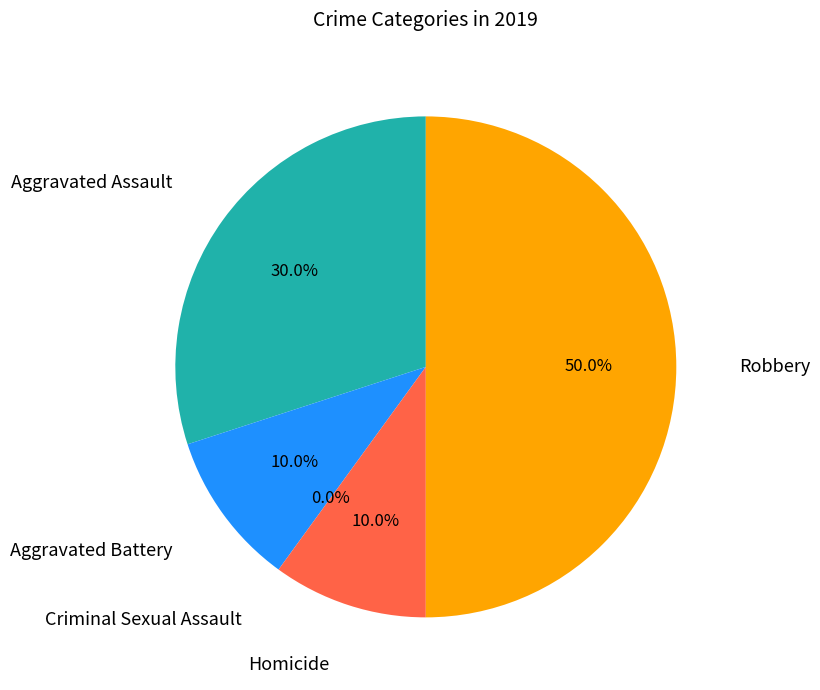

What percentage do Homicide and Aggravated Assault together represent?

40.0%